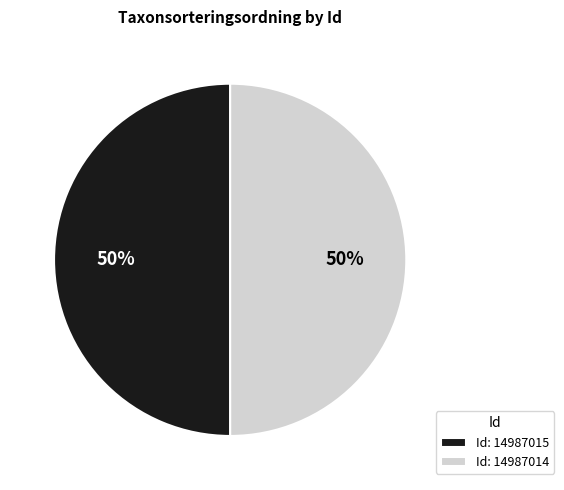

Is it true that Id: 14987014 is 50% of the pie?

True